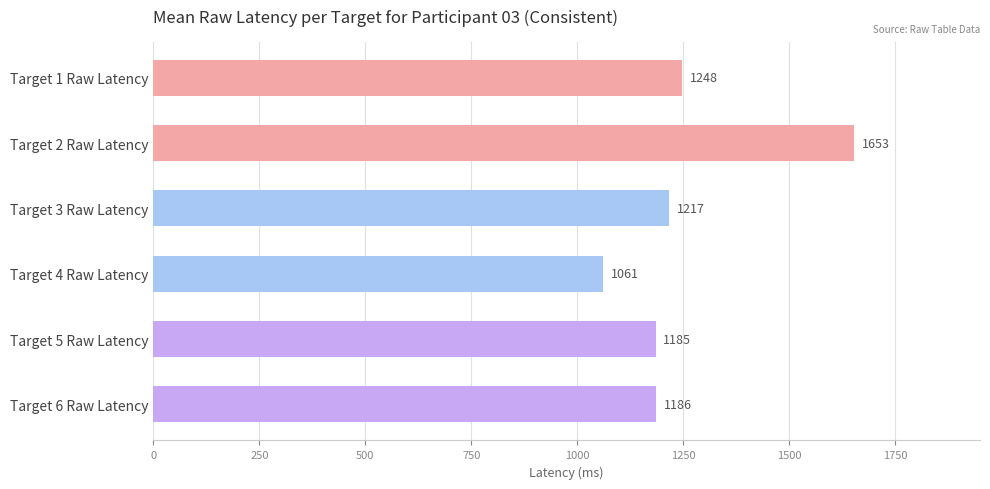

Reading top to bottom, what are all the values shown in this chart?

Target 1 Raw Latency=1248	Target 2 Raw Latency=1653	Target 3 Raw Latency=1217	Target 4 Raw Latency=1061	Target 5 Raw Latency=1185	Target 6 Raw Latency=1186